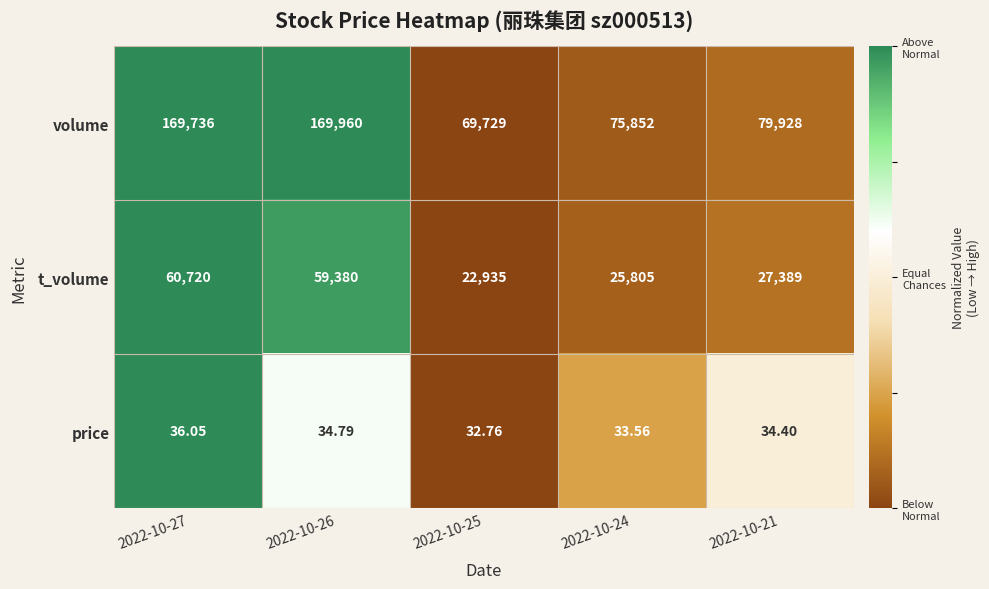

What is the maximum value shown in the chart?

169960.0